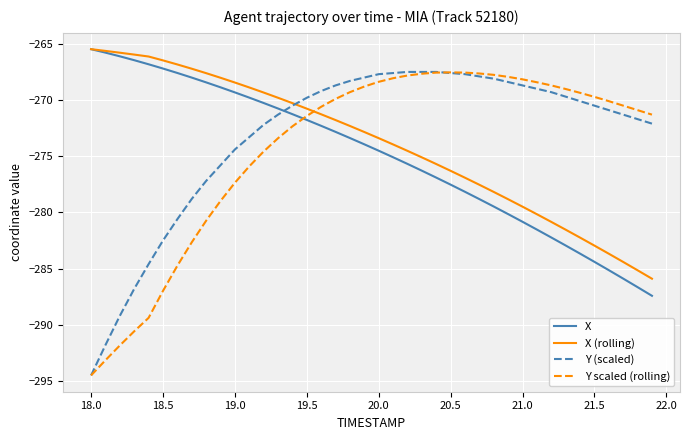

After their last crossing, which series has the higher values: X or Y scaled (rolling)?

Y scaled (rolling)